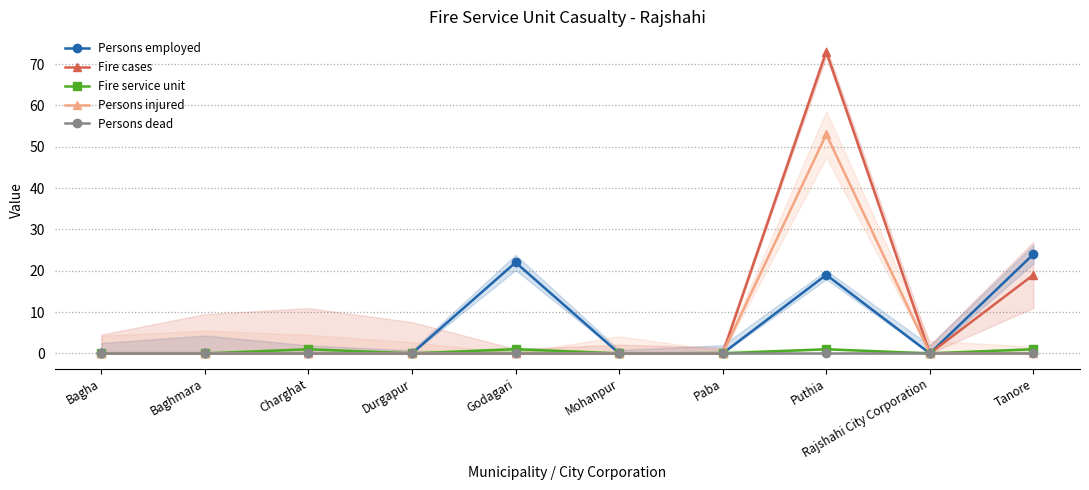

True or false: Persons injured and Fire service unit intersect in this chart.

False